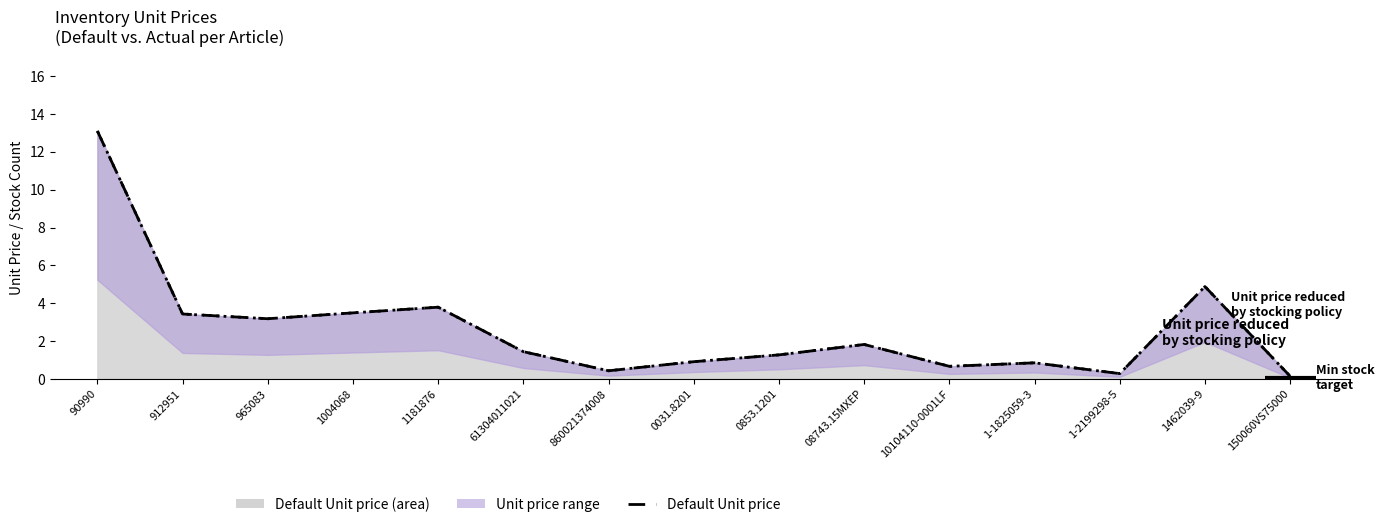

Which category has the highest value across all series?

90990